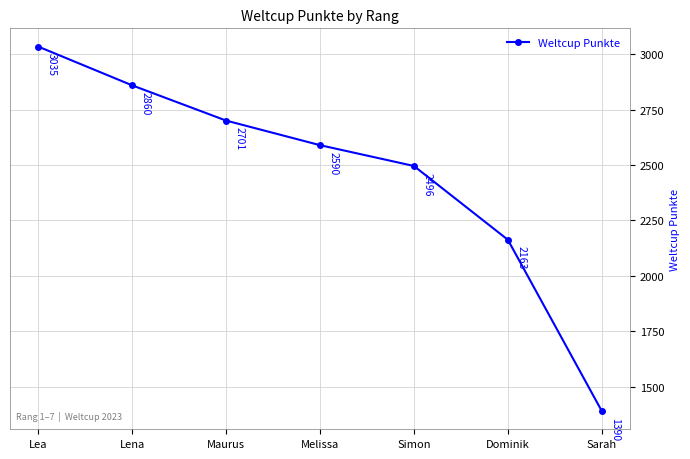

Rank the categories by value from highest to lowest.

Lea, Lena, Maurus, Melissa, Simon, Dominik, Sarah